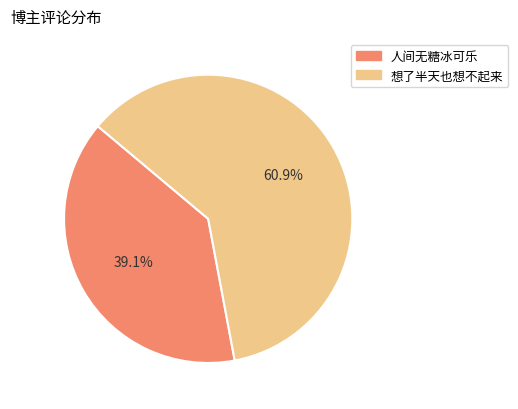

Which category has the biggest portion of the pie?

想了半天也想不起来